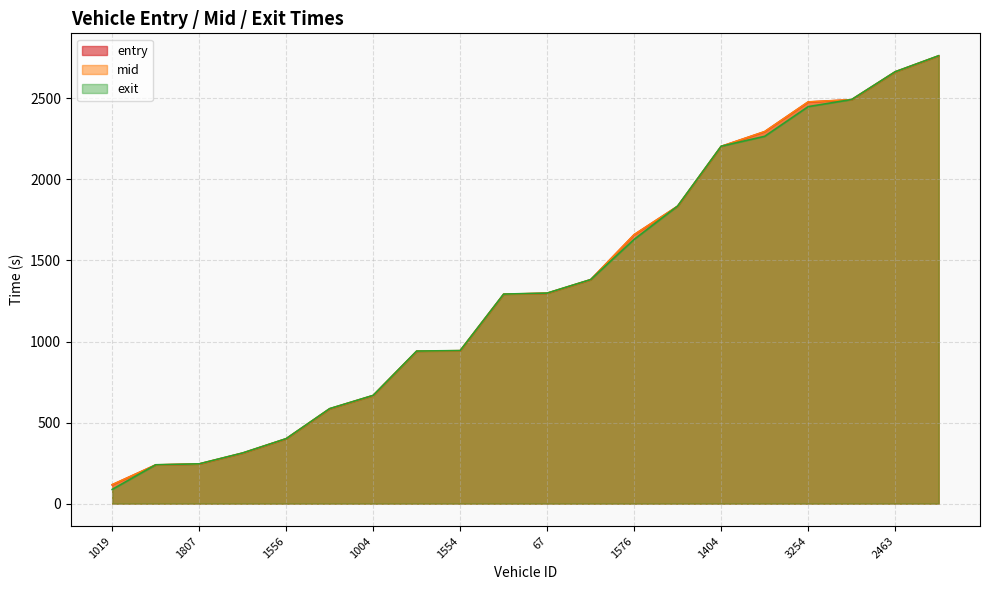

What is the total value across all series at 1589?

936.3